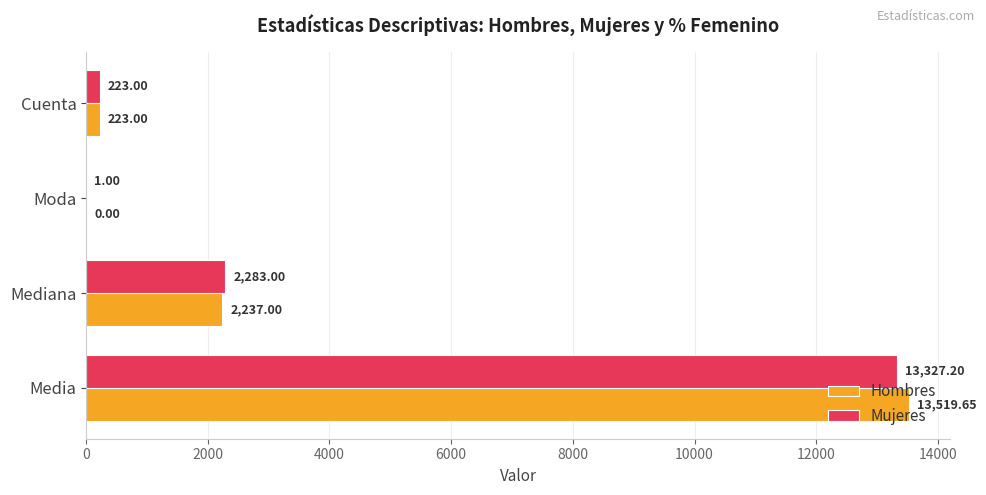

At which label is Mujeres closest to 6664?

Mediana